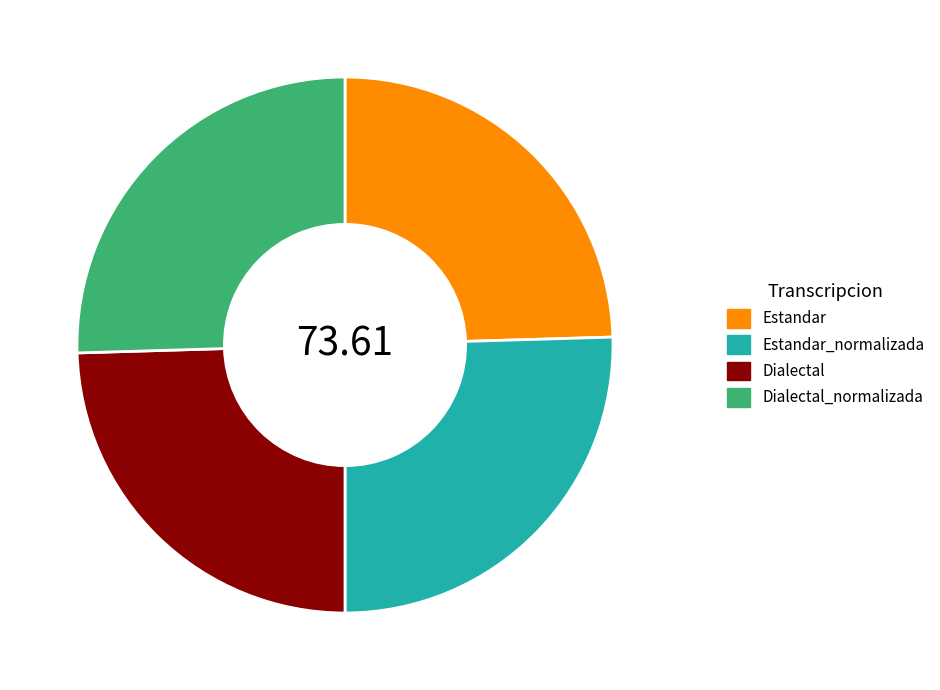

Between Estandar_normalizada and Estandar, which is larger?

Estandar_normalizada